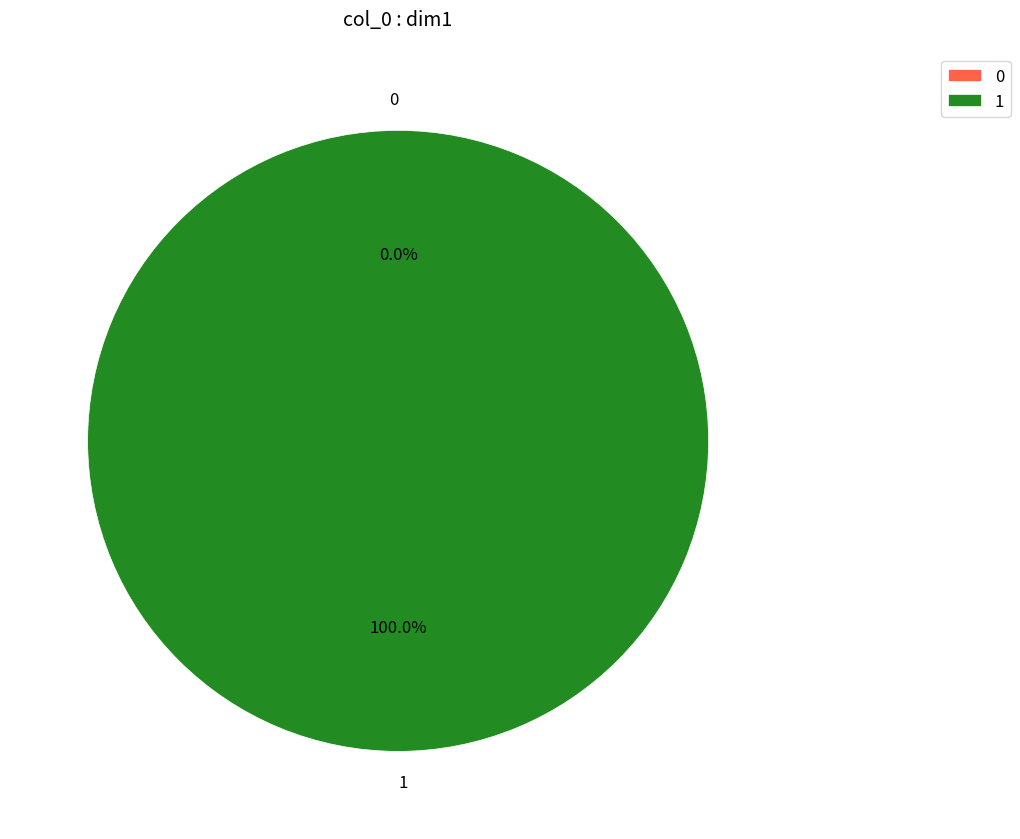

How many slices are in this pie chart?

2